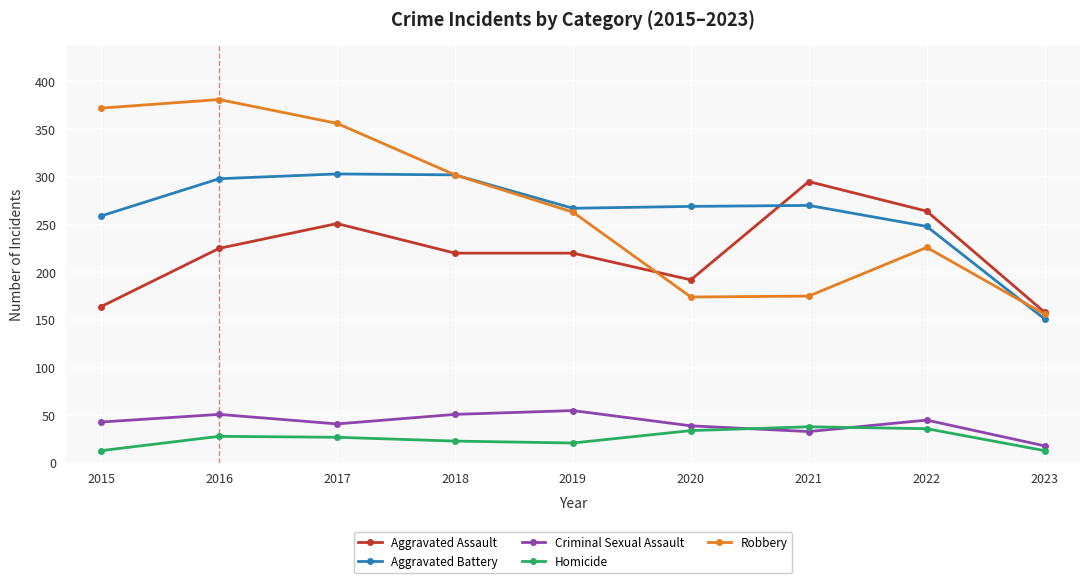

At which category does the chart reach its peak across all series?

2016